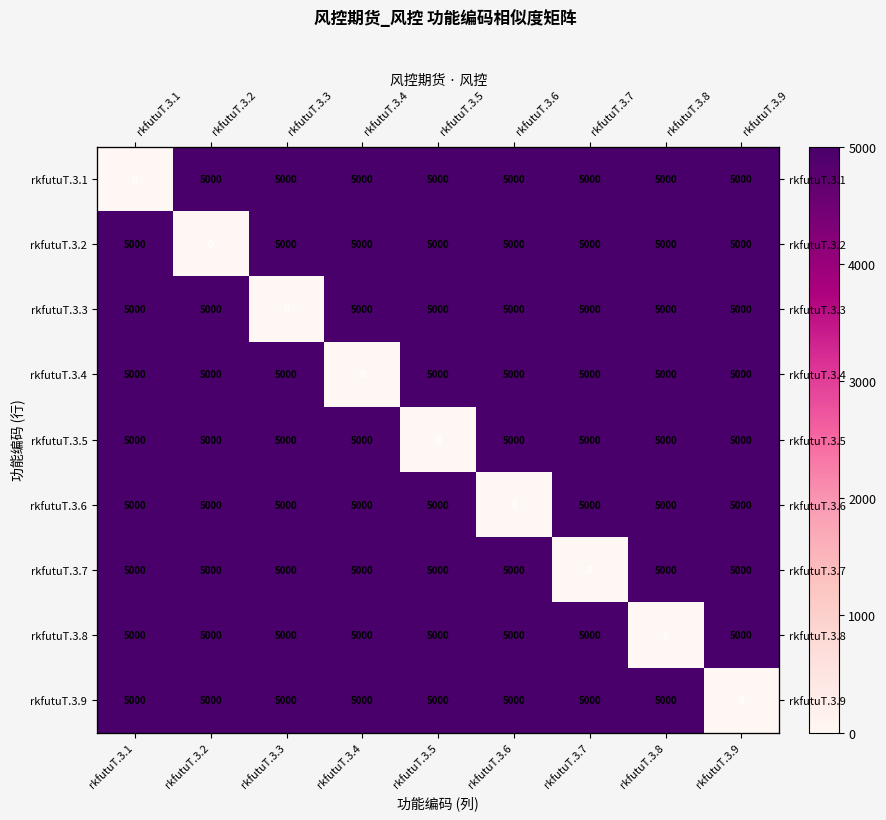

True or false: rkfutuT.3.8 has a value of 1796 at rkfutuT.3.3.

False